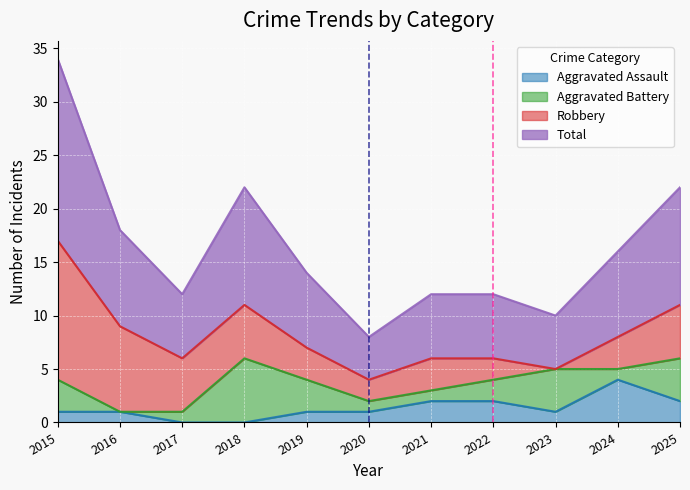

Between 2022 and 2024, which is larger?

2024